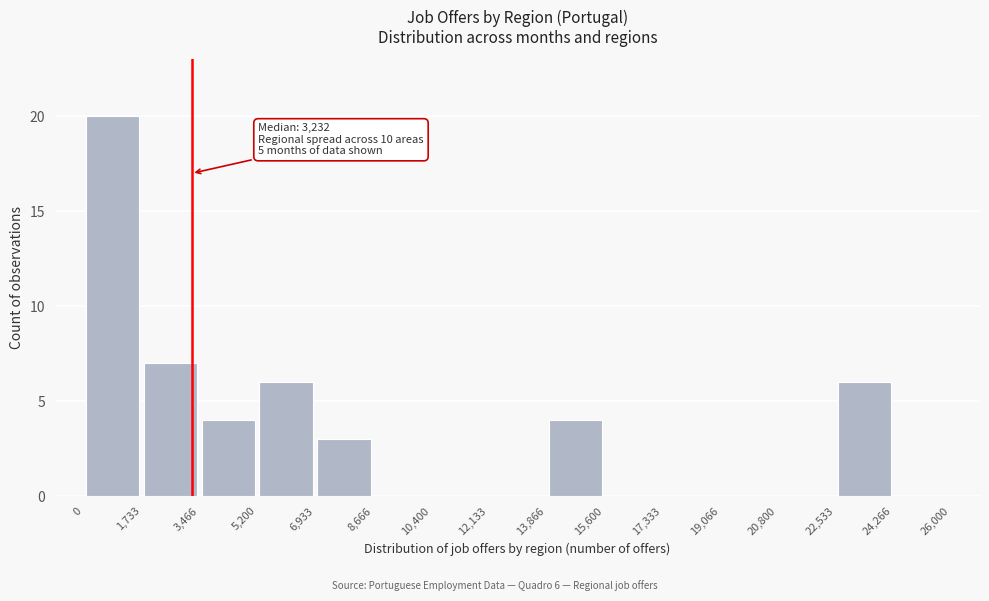

Which range on the x-axis has the tallest bar?

0 to 1,733